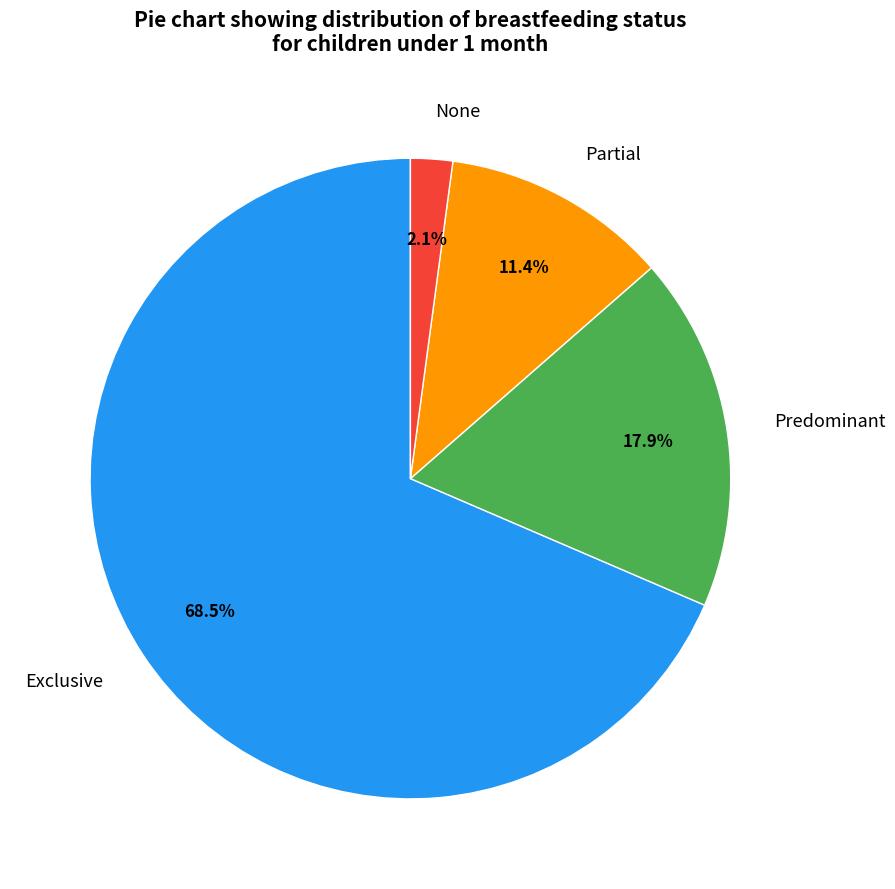

Is there any slice that represents more than half of the pie?

Yes